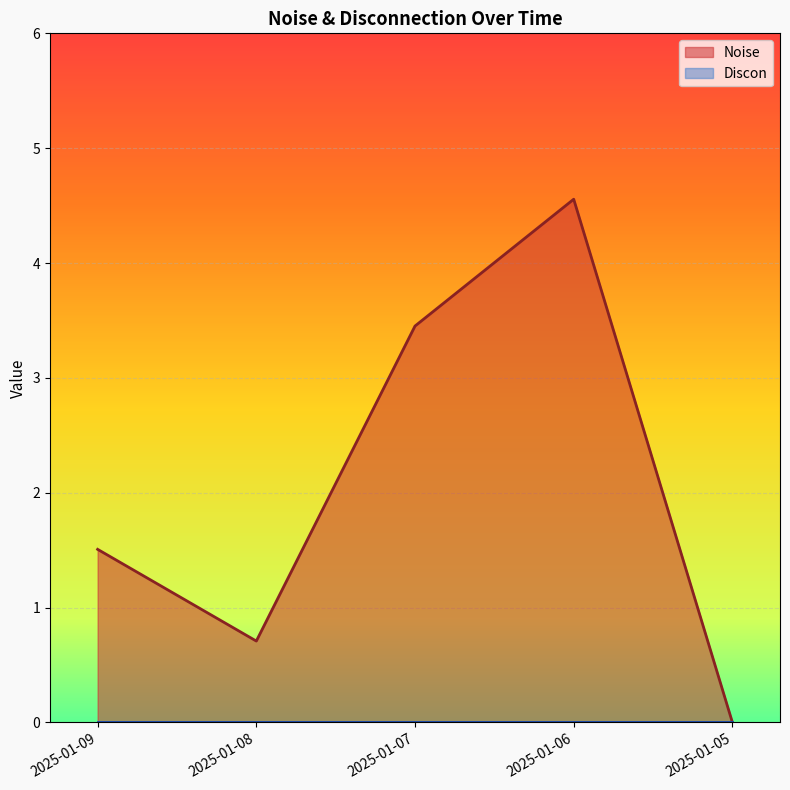

At which label is the value closest to 2?

2025-01-09